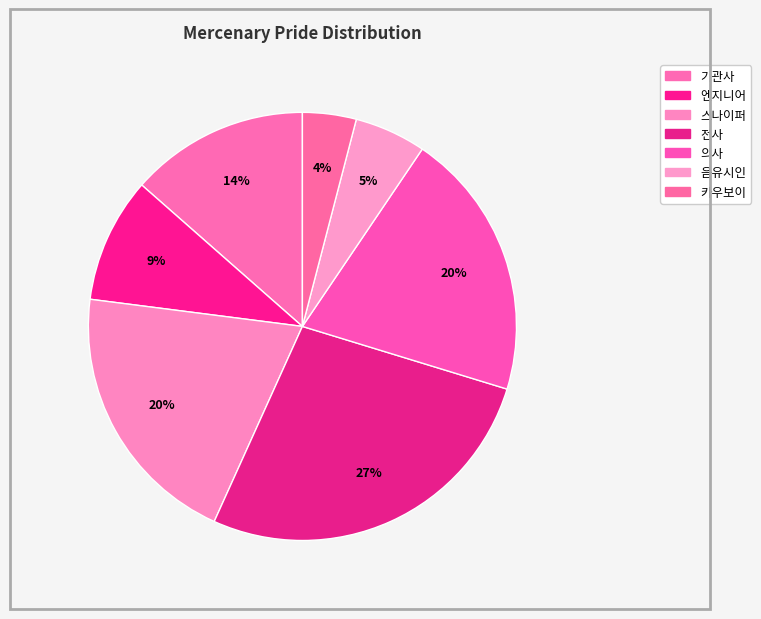

Rank the categories by value from highest to lowest.

전사, 스나이퍼, 의사, 기관사, 엔지니어, 음유시인, 카우보이